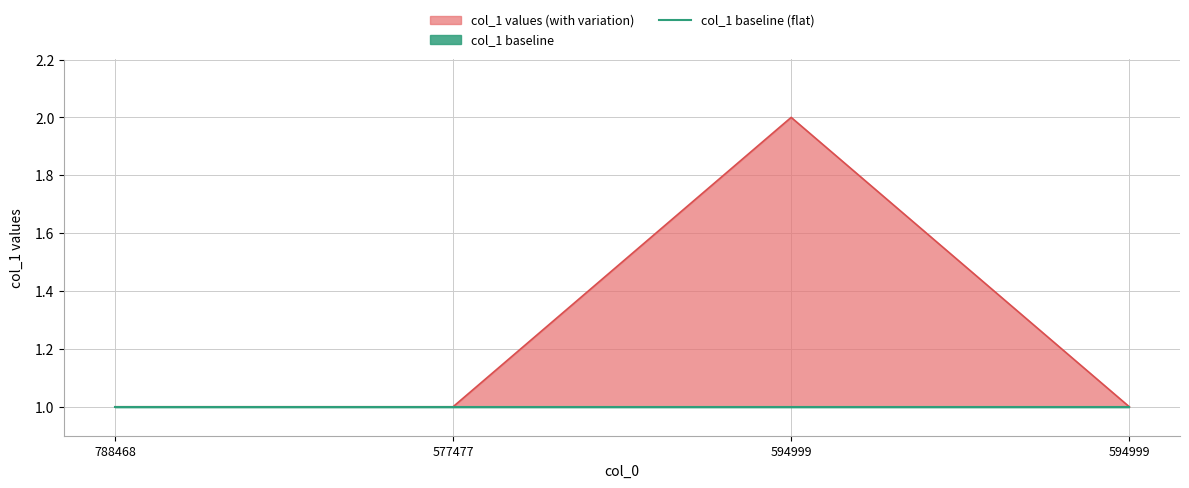

Which series has the largest total across all categories?

col_1 values (with variation)